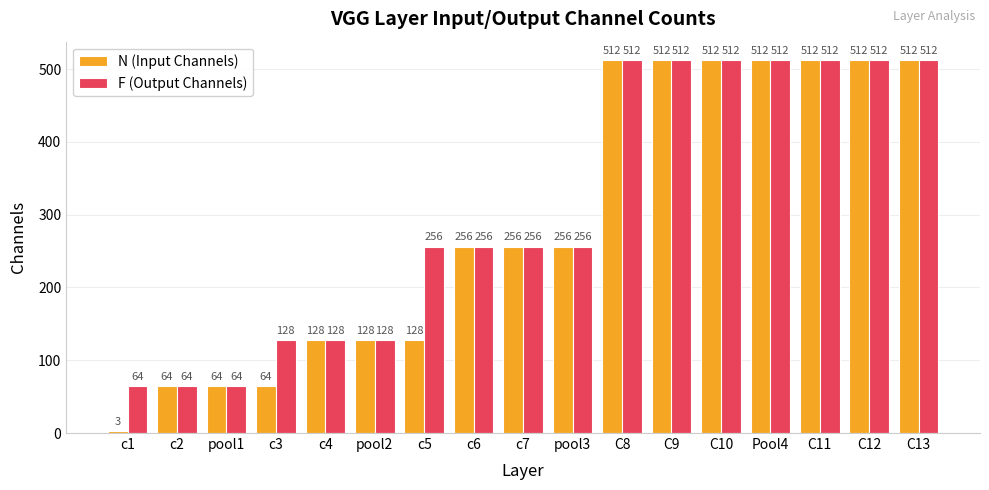

Are the bars grouped side by side (vs. stacked)?

Yes